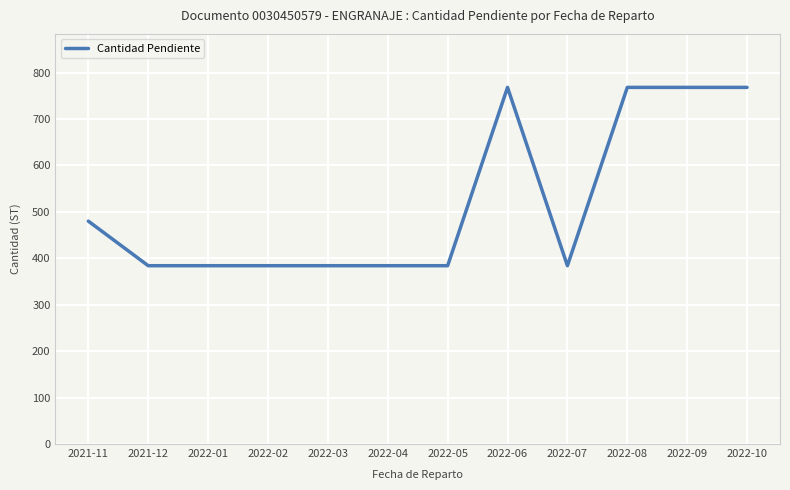

Reading right to left, list all the values displayed in this chart.

768	768	768	384	768	384	384	384	384	384	384	480